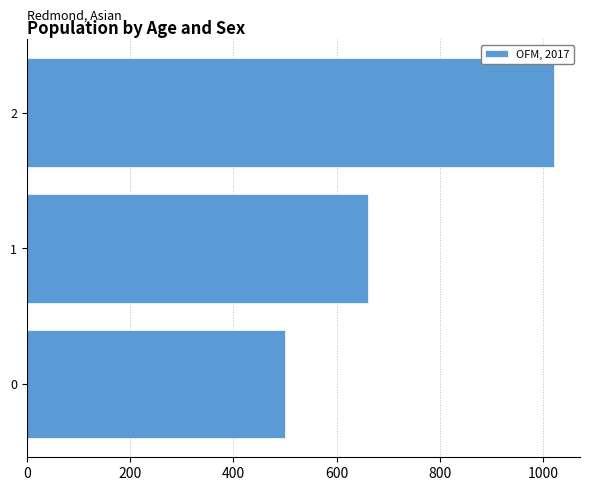

Does the chart contain stacked bars?

No